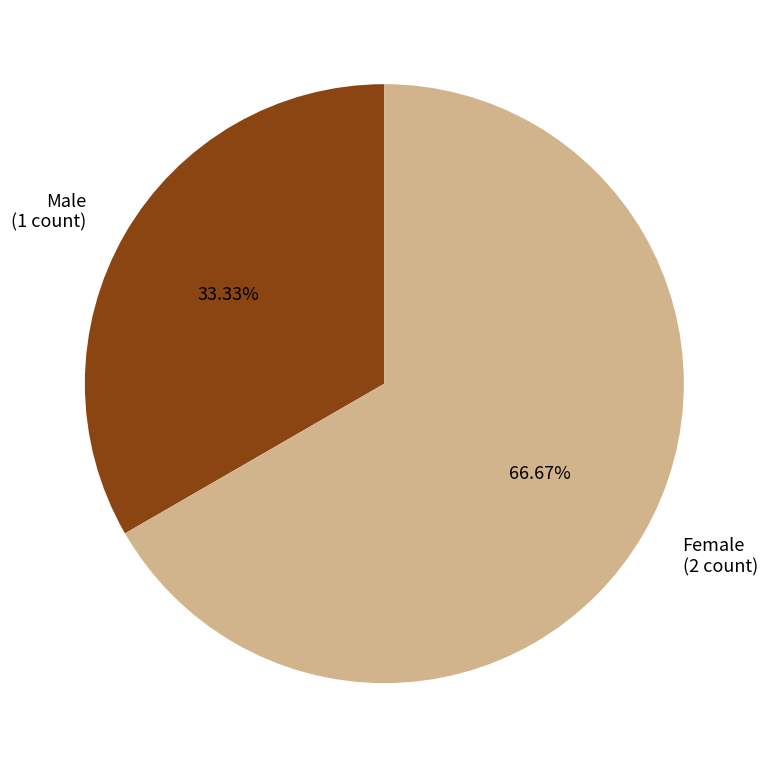

What percentage is the Male slice, to the nearest percent?

33%